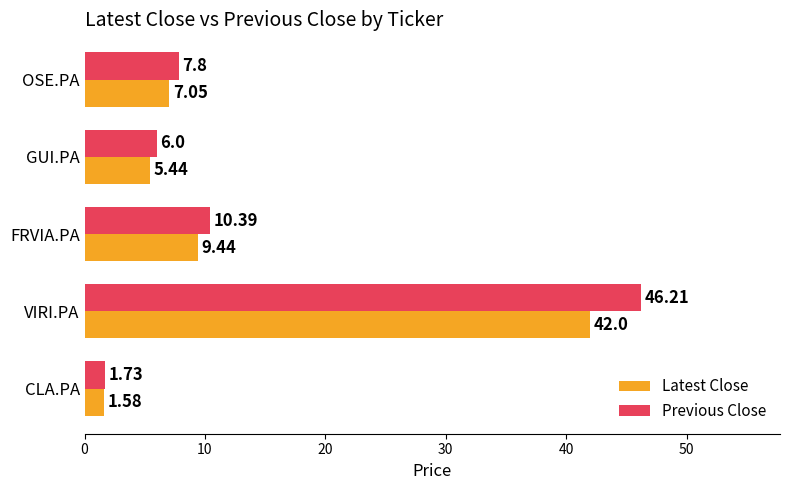

Rank the series by their average value, from highest to lowest.

Previous Close, Latest Close